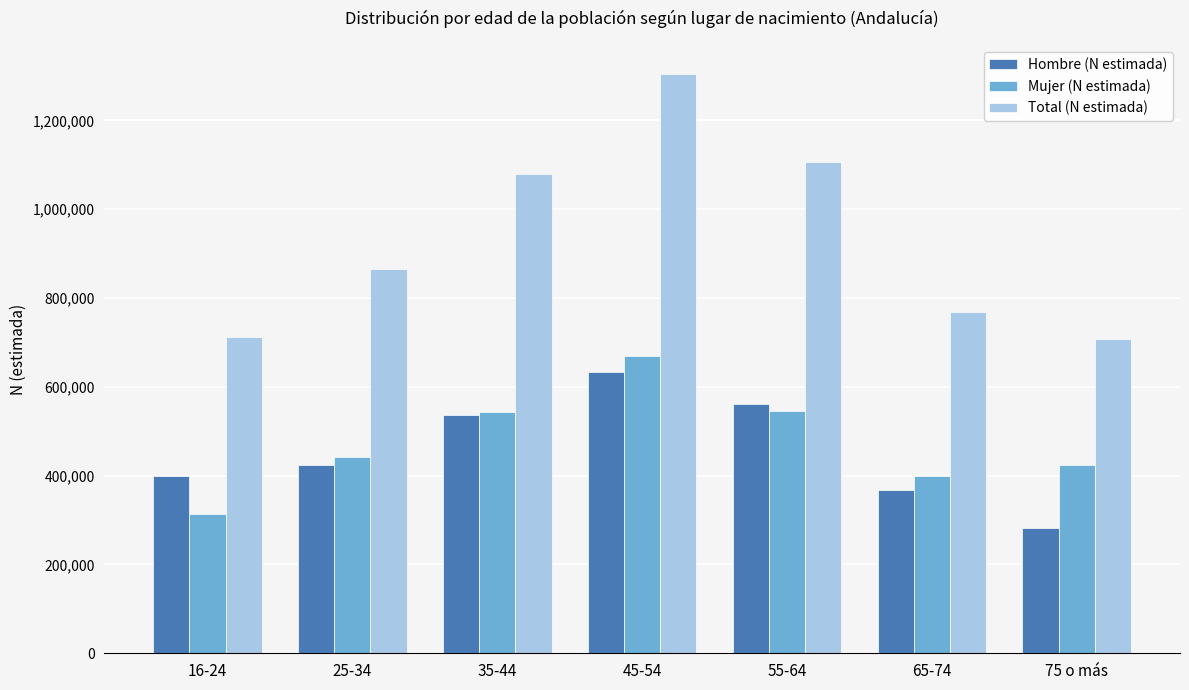

At which label does Mujer (N estimada) reach its minimum?

16-24